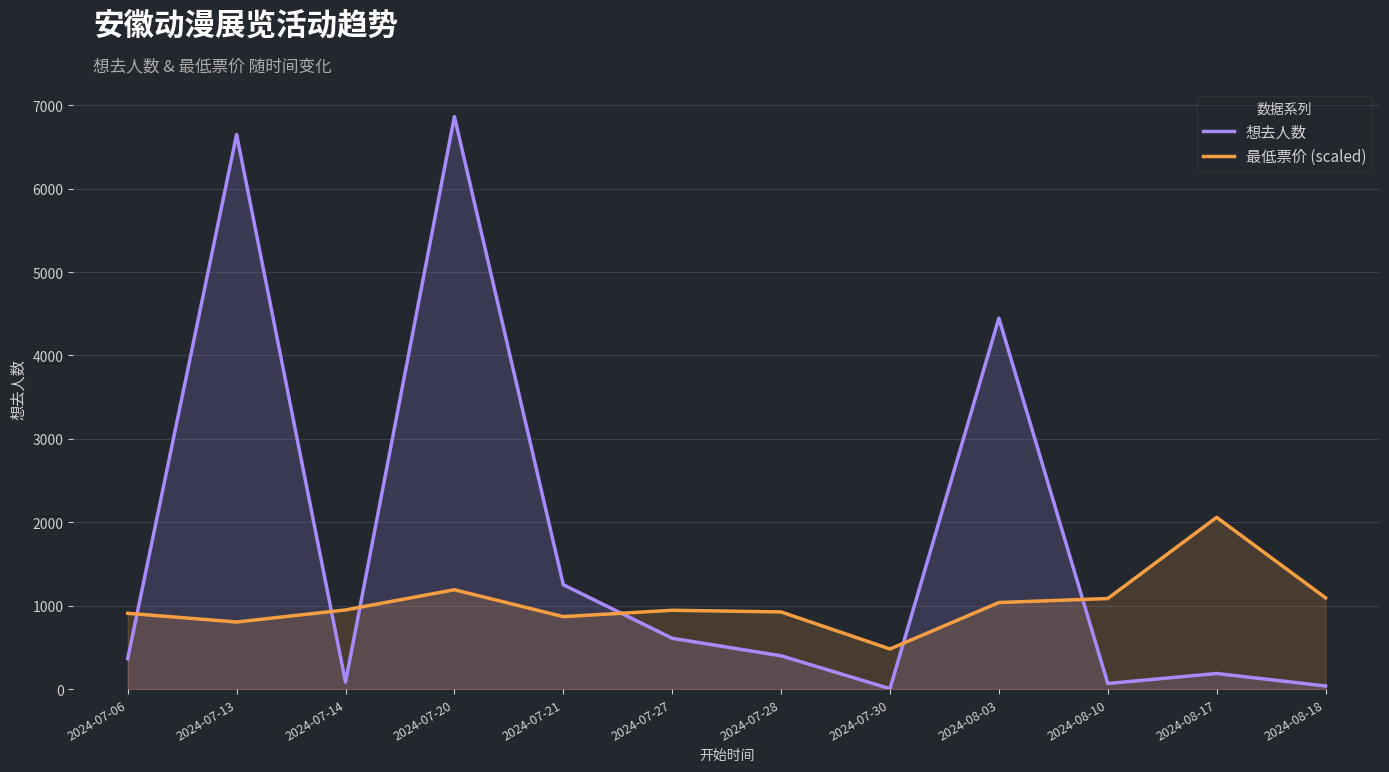

How many interior local valleys does the 想去人数 series have?

3